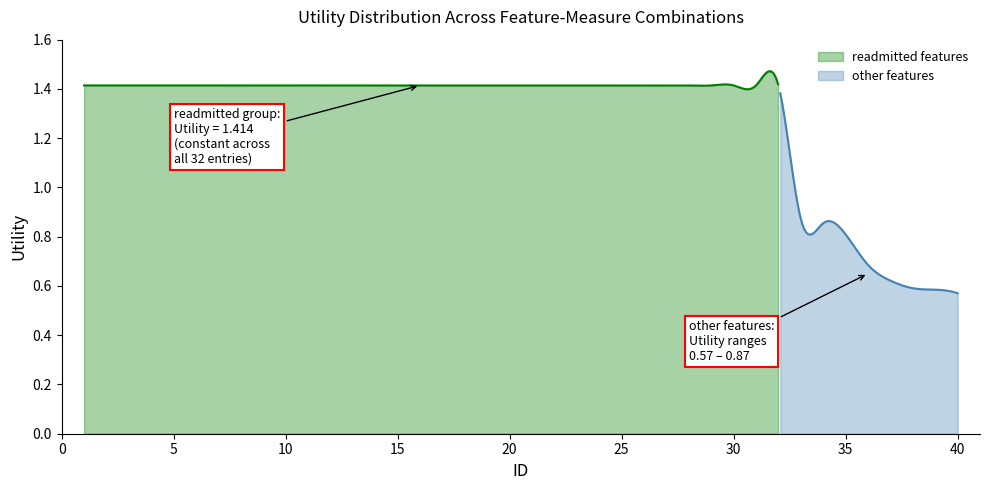

Which category has the highest value across all series?

1